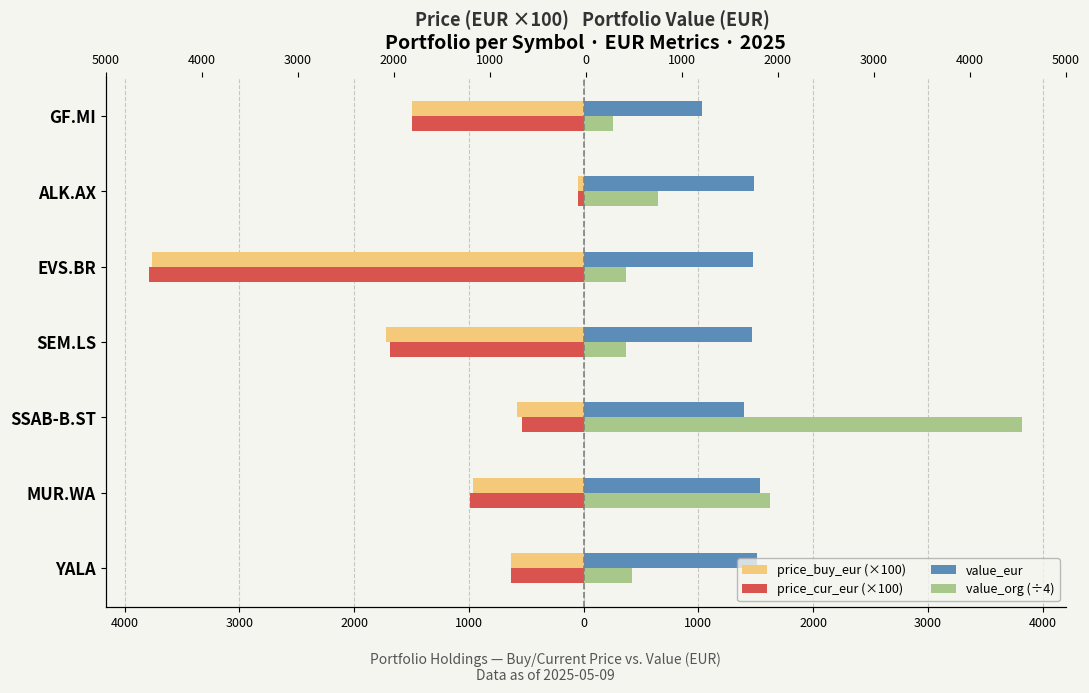

Reading left to right, list all the values displayed in this chart.

price_buy_eur (×100): -630.8	-960.3	-576.9	-1720.4	-3765.0	-45.4	-1495.0
price_cur_eur (×100): -637.1	-990.2	-541.4	-1689.6	-3785.0	-44.9	-1500.0
value_eur: 1509.8	1534.8	1402.2	1470.0	1476.2	1482.9	1035.0
value_org (÷4): 424.8	1627.5	3824.1	367.5	369.0	651.8	258.8